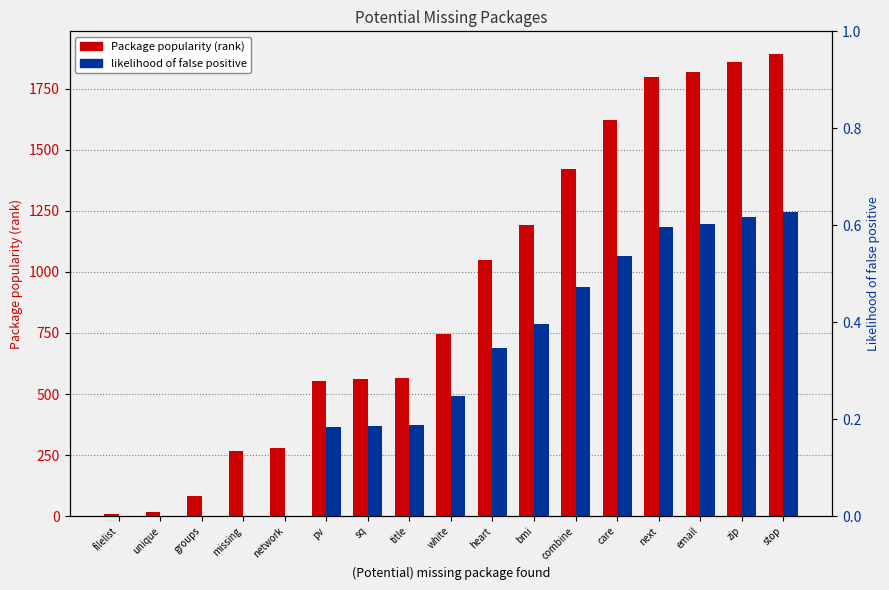

What is the difference between the second highest and minimum values in the Package popularity (rank) series?

1851.0